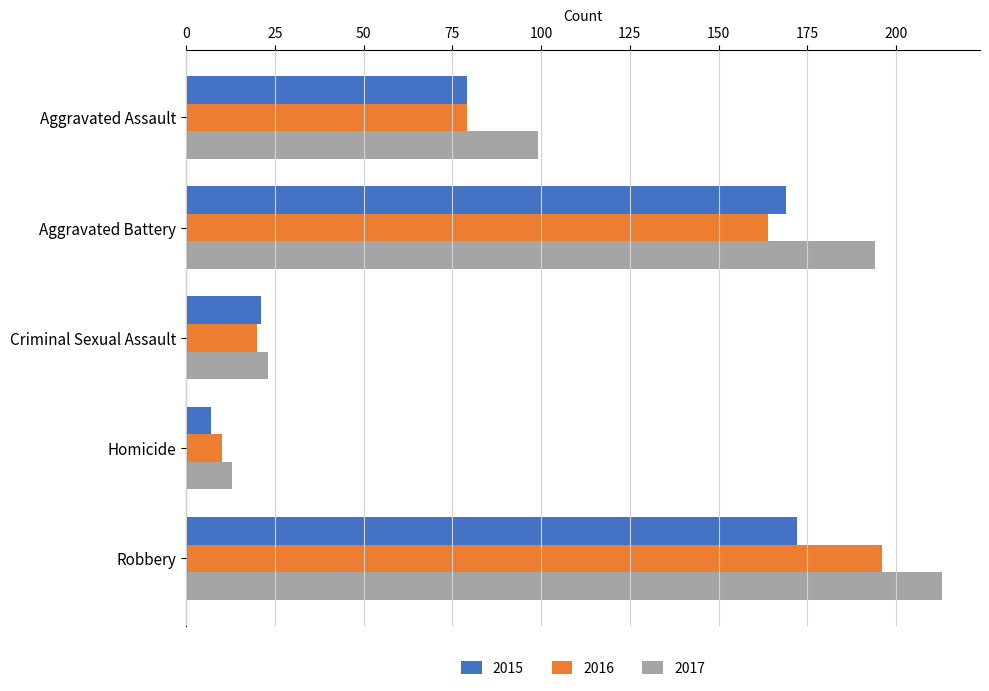

The value of 2017 at Aggravated Assault is 153. True or false?

False